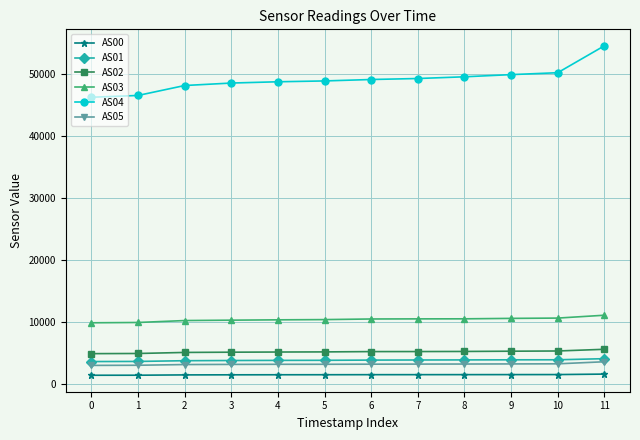

Rank the series at 6 from lowest to highest value.

AS00, AS05, AS01, AS02, AS03, AS04